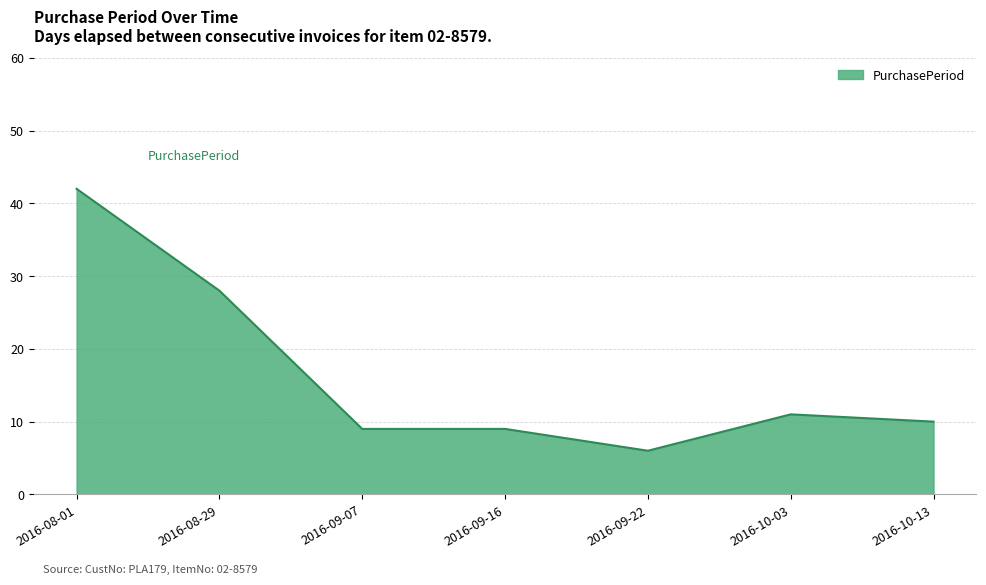

What is the maximum value shown in the chart?

42